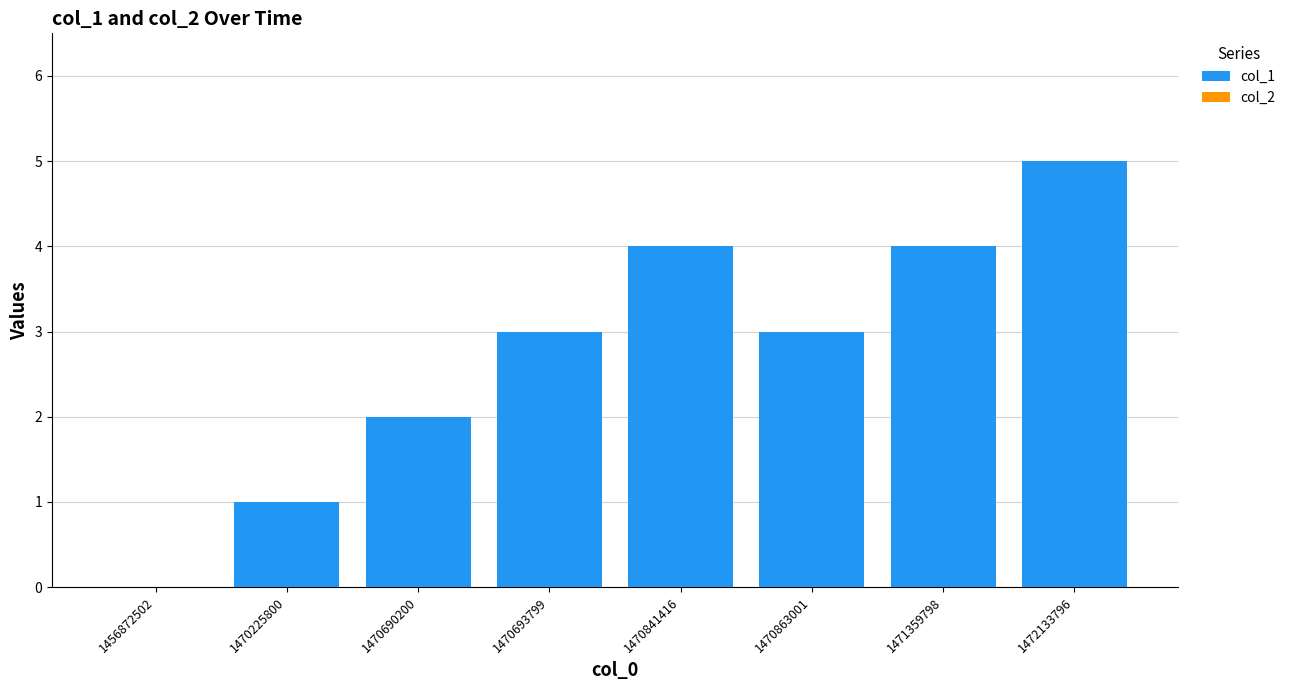

How many categories are shown in the chart?

8